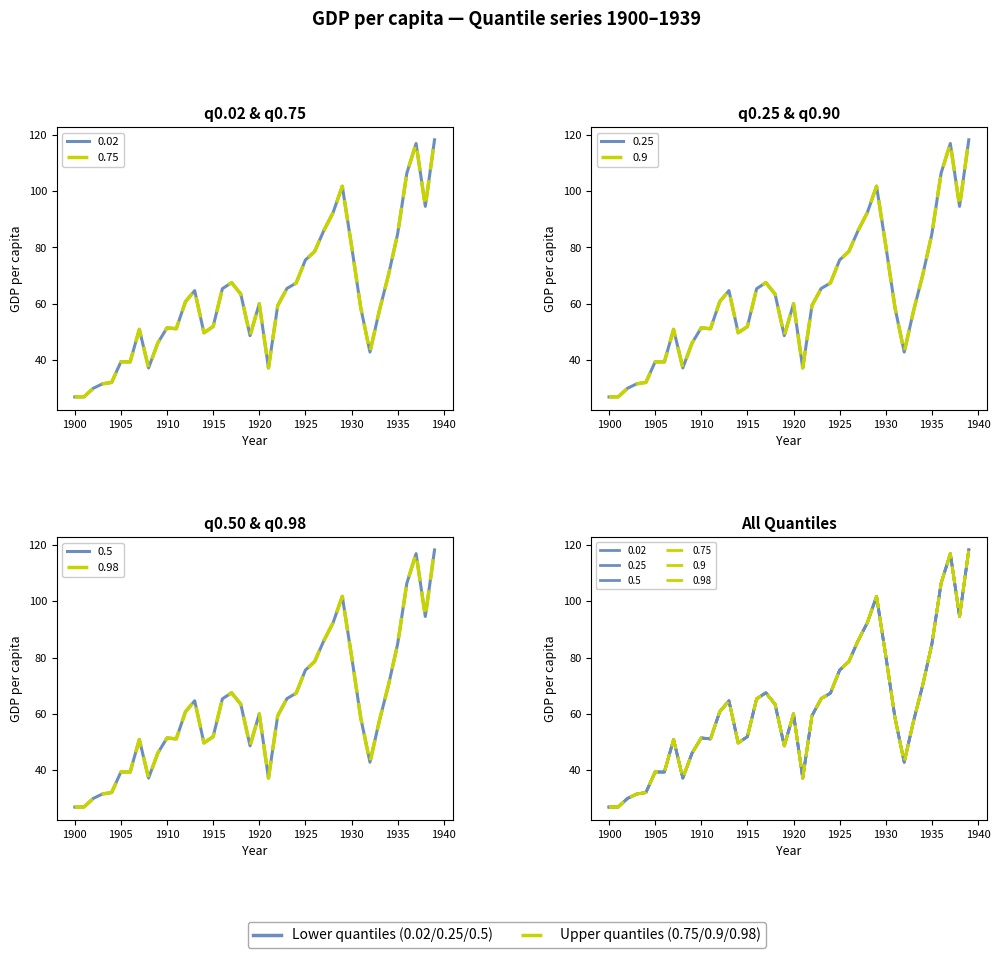

Reading left to right, list all the values displayed in this chart.

0.02: 1900=26.9	1901=27.0	1902=30.0	1903=31.6	1904=32.1	1905=39.4	1906=39.4	1907=50.9	1908=37.2	1909=46.1	1910=51.5	1911=51.2	1912=60.8	1913=64.7	1914=49.7	1915=51.9	1916=65.4	1917=67.5	1918=63.4	1919=48.7	1920=60.0	1921=37.3	1922=59.4	1923=65.5	1924=67.4	1925=75.6	1926=78.6	1927=86.0	1928=92.4	1929=101.8	1930=80.7	1931=58.6	1932=42.9	1933=57.3	1934=70.2	1935=84.8	1936=106.4	1937=116.9	1938=94.6	1939=118.2
0.25: 1900=26.9	1901=27.0	1902=30.0	1903=31.6	1904=32.1	1905=39.4	1906=39.4	1907=50.9	1908=37.2	1909=46.1	1910=51.5	1911=51.2	1912=60.8	1913=64.7	1914=49.7	1915=51.9	1916=65.4	1917=67.5	1918=63.4	1919=48.7	1920=60.0	1921=37.3	1922=59.4	1923=65.5	1924=67.4	1925=75.6	1926=78.6	1927=86.0	1928=92.4	1929=101.8	1930=80.7	1931=58.6	1932=42.9	1933=57.3	1934=70.2	1935=84.8	1936=106.4	1937=116.9	1938=94.6	1939=118.2
0.5: 1900=26.9	1901=27.0	1902=30.0	1903=31.6	1904=32.1	1905=39.4	1906=39.4	1907=50.9	1908=37.2	1909=46.1	1910=51.5	1911=51.2	1912=60.8	1913=64.7	1914=49.7	1915=51.9	1916=65.4	1917=67.5	1918=63.4	1919=48.7	1920=60.0	1921=37.3	1922=59.4	1923=65.5	1924=67.4	1925=75.6	1926=78.6	1927=86.0	1928=92.4	1929=101.8	1930=80.7	1931=58.6	1932=42.9	1933=57.3	1934=70.2	1935=84.8	1936=106.4	1937=116.9	1938=94.6	1939=118.2
0.75: 1900=26.9	1901=27.0	1902=30.0	1903=31.6	1904=32.1	1905=39.4	1906=39.4	1907=50.9	1908=37.2	1909=46.1	1910=51.5	1911=51.2	1912=60.8	1913=64.7	1914=49.7	1915=51.9	1916=65.4	1917=67.5	1918=63.4	1919=48.7	1920=60.0	1921=37.3	1922=59.4	1923=65.5	1924=67.4	1925=75.6	1926=78.6	1927=86.0	1928=92.4	1929=101.8	1930=80.7	1931=58.6	1932=42.9	1933=57.3	1934=70.2	1935=84.8	1936=106.4	1937=116.9	1938=94.6	1939=118.2
0.9: 1900=26.9	1901=27.0	1902=30.0	1903=31.6	1904=32.1	1905=39.4	1906=39.4	1907=50.9	1908=37.2	1909=46.1	1910=51.5	1911=51.2	1912=60.8	1913=64.7	1914=49.7	1915=51.9	1916=65.4	1917=67.5	1918=63.4	1919=48.7	1920=60.0	1921=37.3	1922=59.4	1923=65.5	1924=67.4	1925=75.6	1926=78.6	1927=86.0	1928=92.4	1929=101.8	1930=80.7	1931=58.6	1932=42.9	1933=57.3	1934=70.2	1935=84.8	1936=106.4	1937=116.9	1938=94.6	1939=118.2
0.98: 1900=26.9	1901=27.0	1902=30.0	1903=31.6	1904=32.1	1905=39.4	1906=39.4	1907=50.9	1908=37.2	1909=46.1	1910=51.5	1911=51.2	1912=60.8	1913=64.7	1914=49.7	1915=51.9	1916=65.4	1917=67.5	1918=63.4	1919=48.7	1920=60.0	1921=37.3	1922=59.4	1923=65.5	1924=67.4	1925=75.6	1926=78.6	1927=86.0	1928=92.4	1929=101.8	1930=80.7	1931=58.6	1932=42.9	1933=57.3	1934=70.2	1935=84.8	1936=106.4	1937=116.9	1938=94.6	1939=118.2